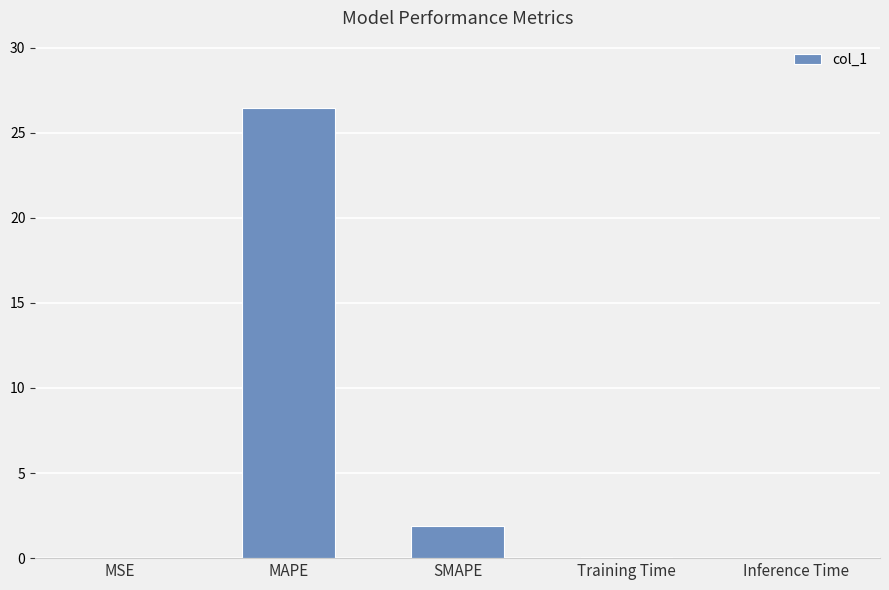

What value does the data have at MAPE?

26.4